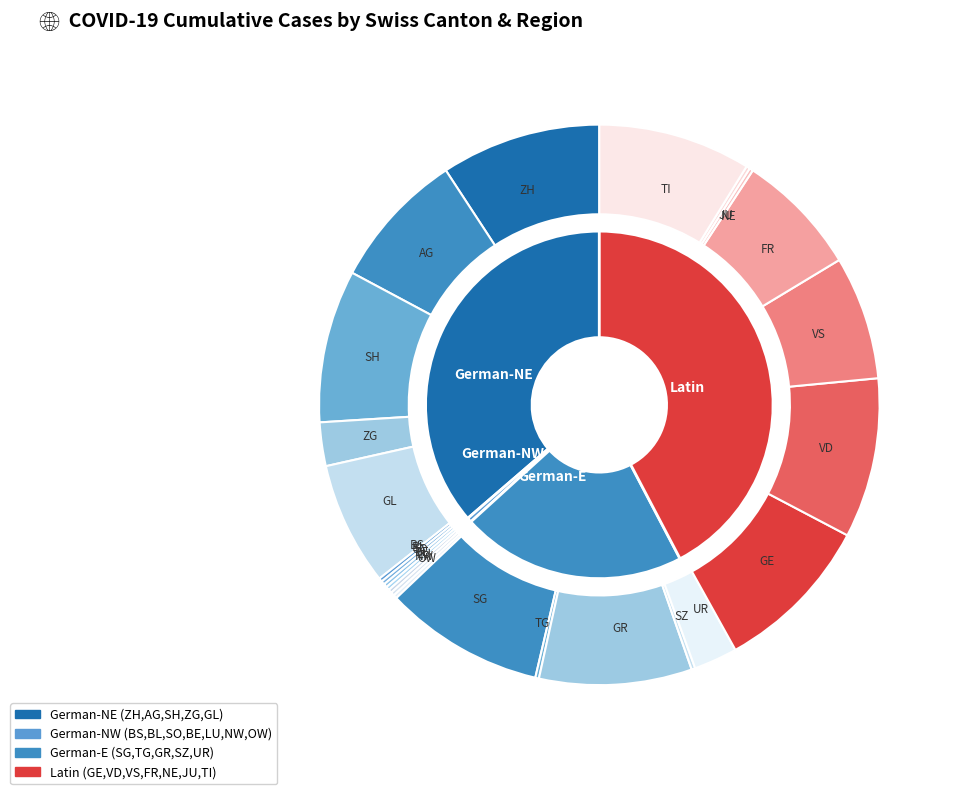

To the nearest percent, what is the difference between the largest and smallest slice percentages?

9%